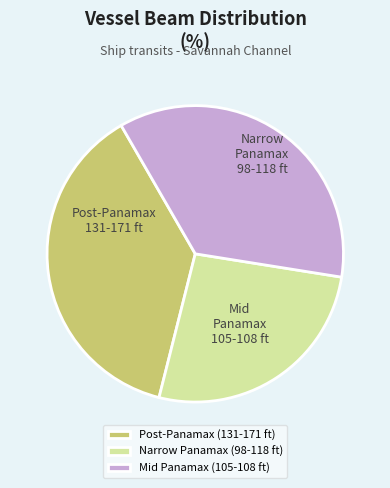

Is there any slice that represents more than half of the pie?

No